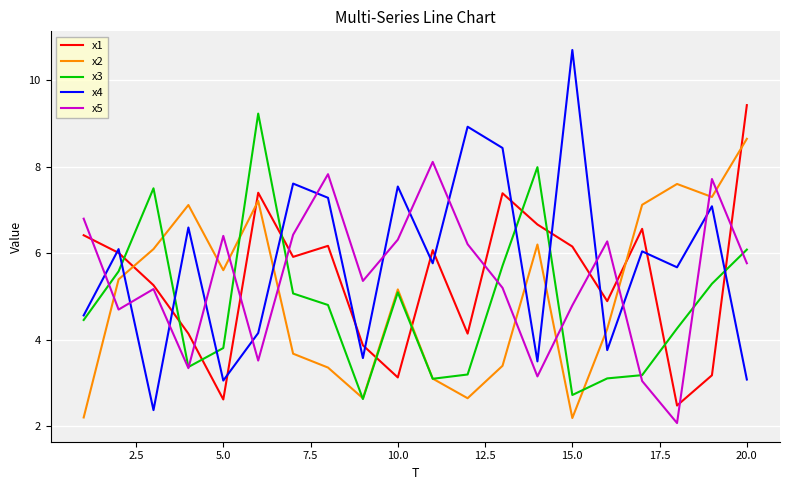

Which series has the largest total across all categories?

x4